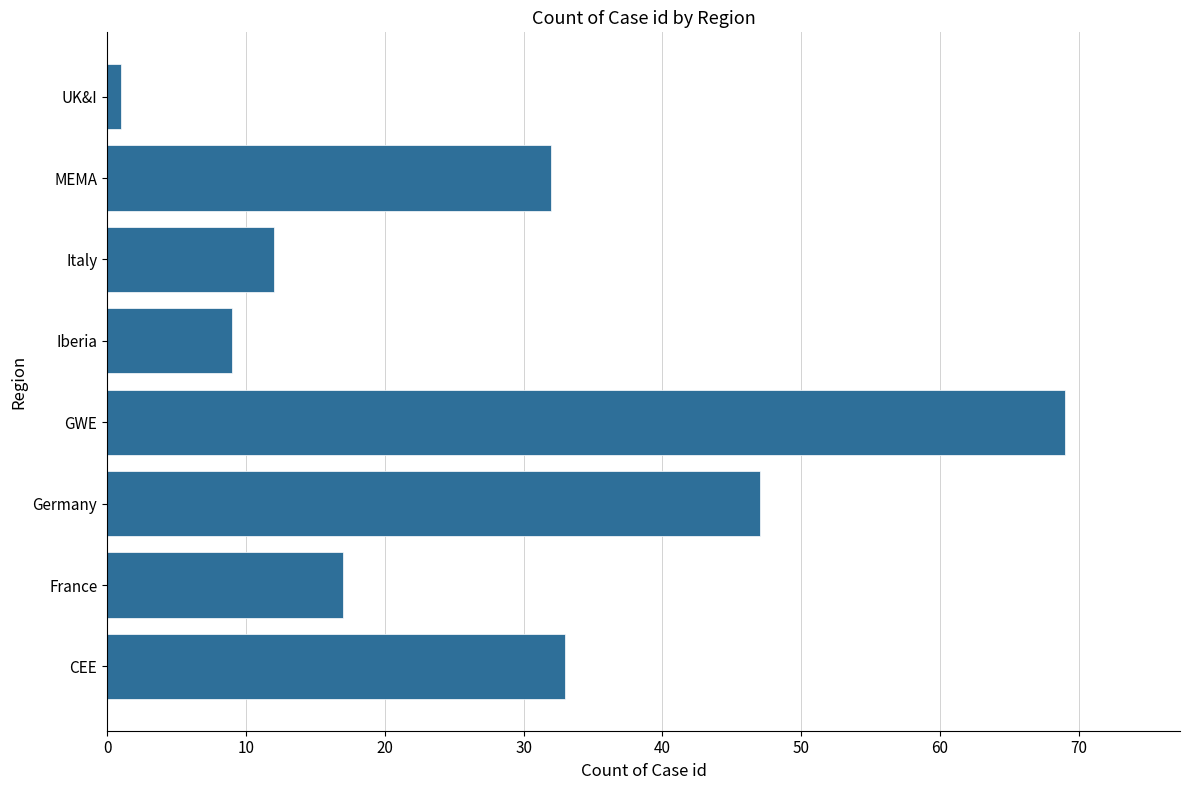

What is the change in value from France to Italy?

-5